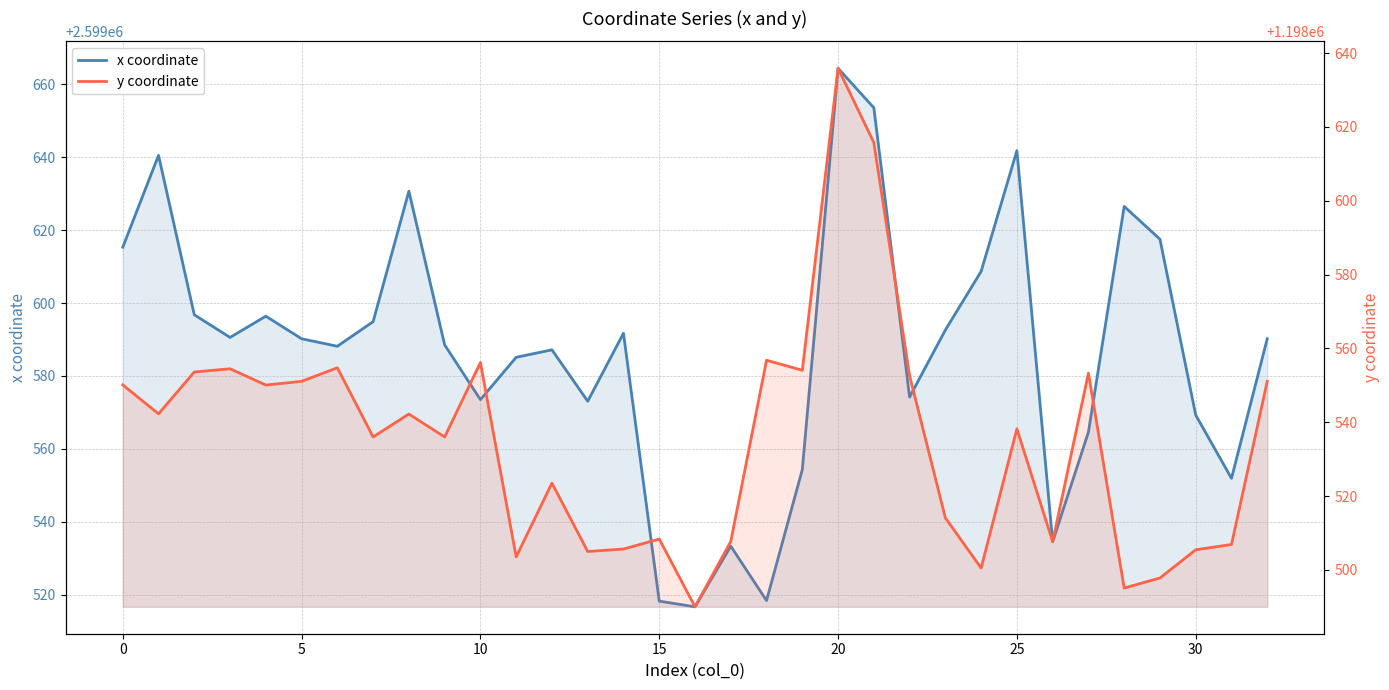

How many lines are shown in the chart?

2